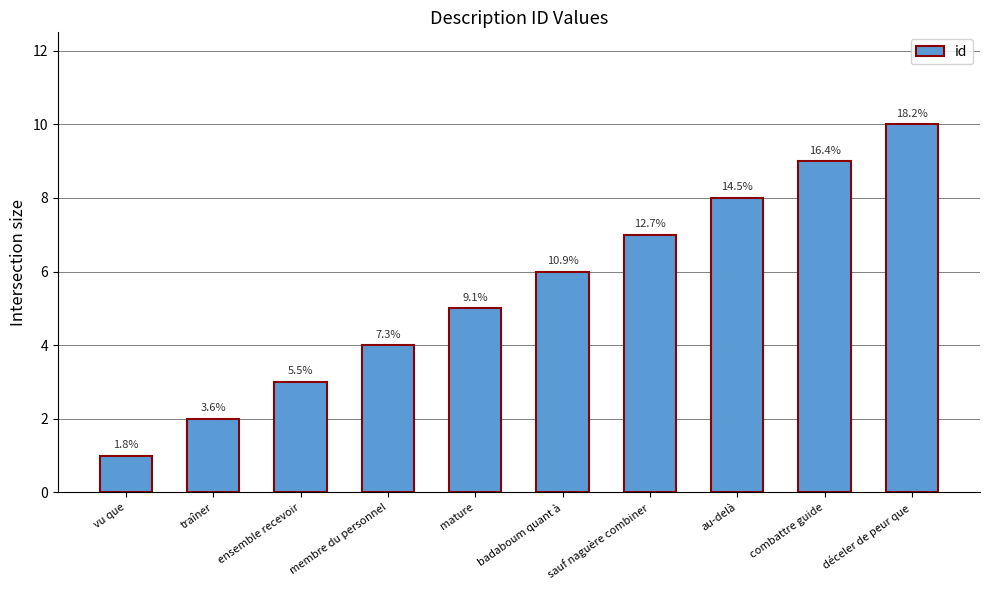

Does the chart contain any negative values?

No